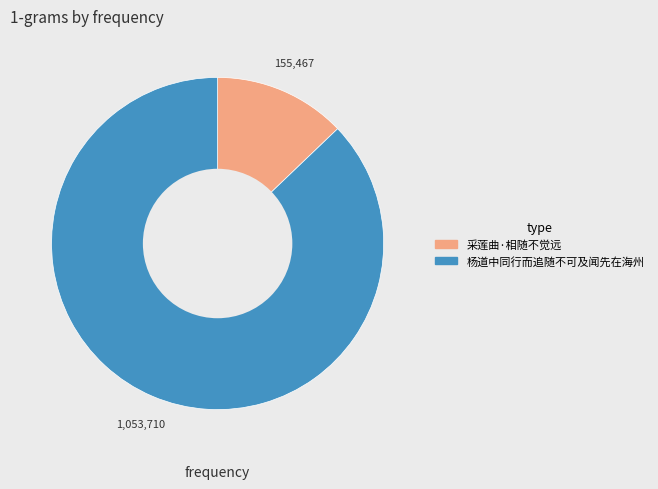

Which has a higher value, 杨道中同行而追随不可及闻先在海州 or 采莲曲·相随不觉远?

杨道中同行而追随不可及闻先在海州